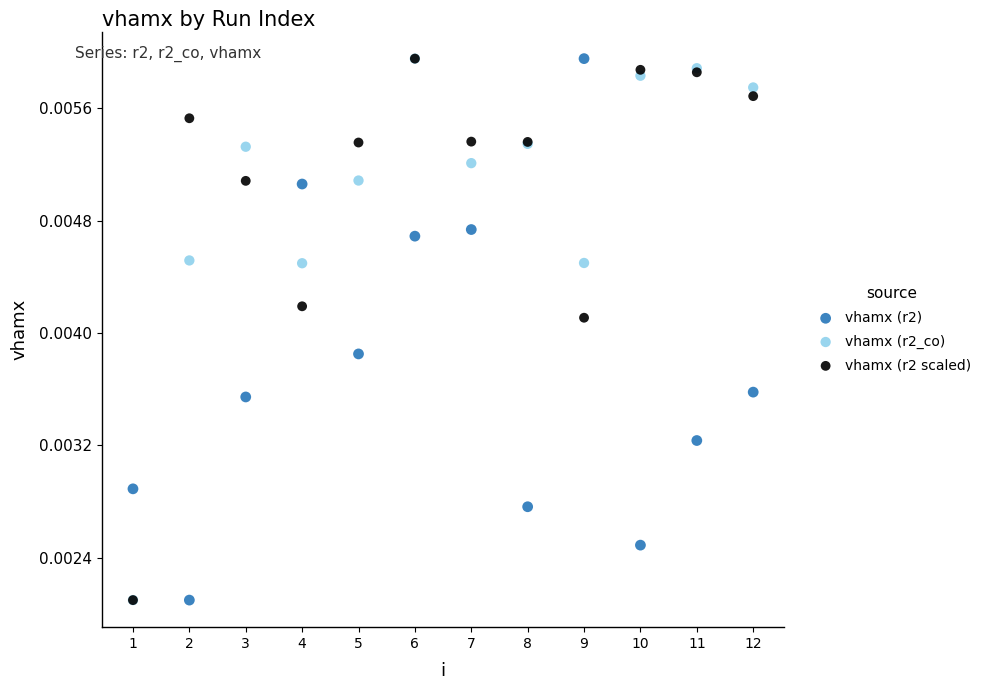

What are all the series names shown in the legend?

vhamx (r2), vhamx (r2_co), vhamx (r2 scaled)